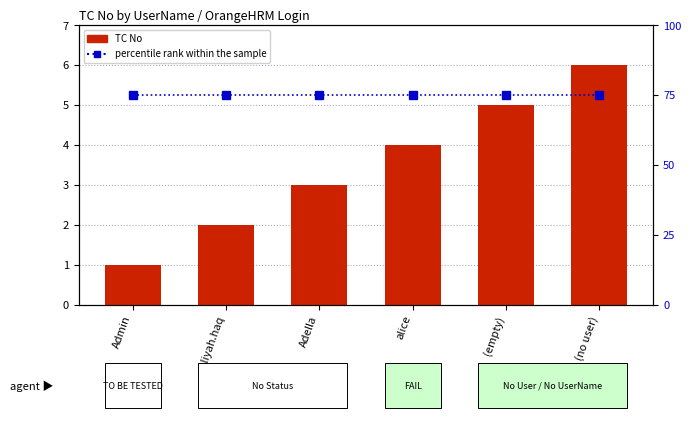

List the series in order of their peak value, lowest first.

TC No, percentile rank within the sample